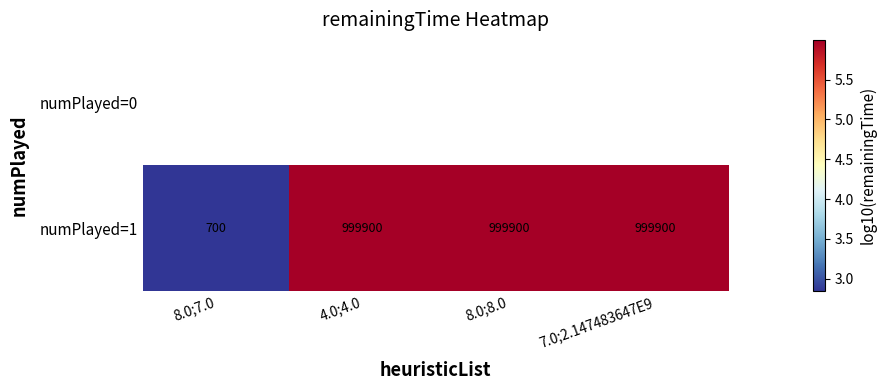

What is the difference between the second highest and minimum values in the numPlayed=1 series?

3.2